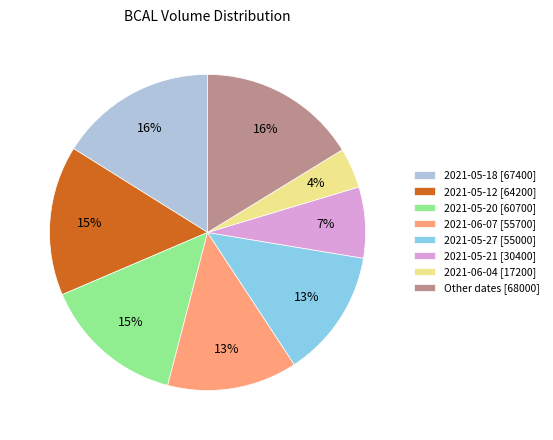

Which category has the smallest portion of the pie?

2021-06-04 [17200]